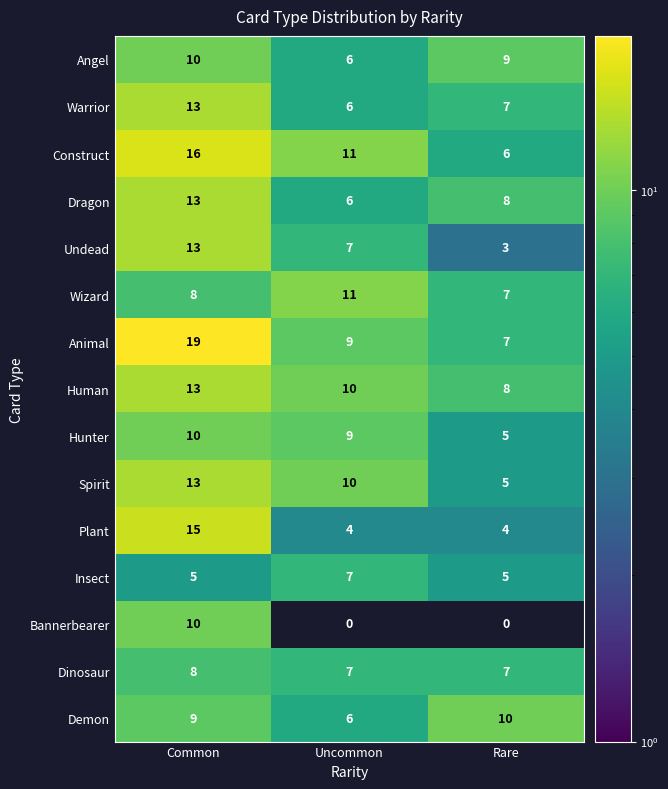

How many series are shown in this chart?

15